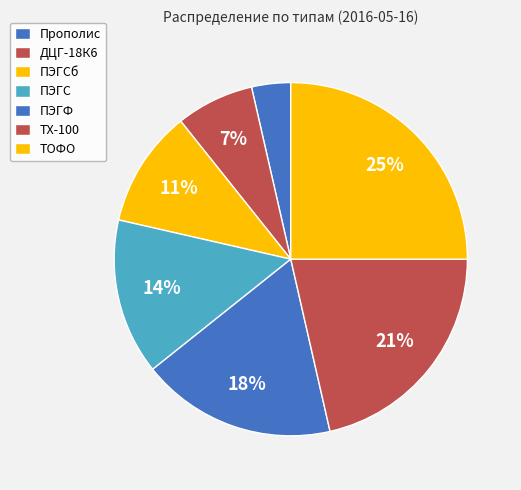

Does ПЭГФ account for over 50% of the chart?

No